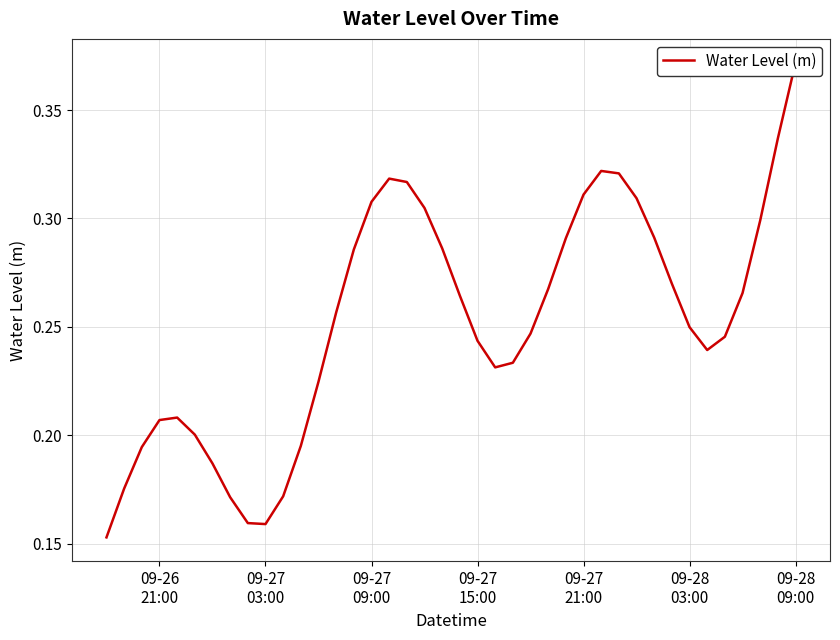

Reading right to left, what are all the values shown in this chart?

0.4	0.3	0.3	0.3	0.2	0.2	0.2	0.3	0.3	0.3	0.3	0.3	0.3	0.3	0.3	0.2	0.2	0.2	0.2	0.3	0.3	0.3	0.3	0.3	0.3	0.3	0.3	0.2	0.2	0.2	0.2	0.2	0.2	0.2	0.2	0.2	0.2	0.2	0.2	0.2